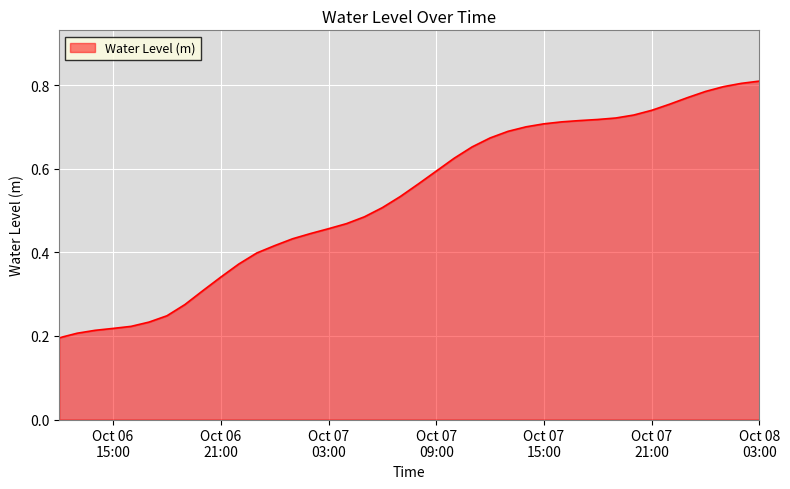

Rank the categories by value from lowest to highest.

2023-10-06 12:00:00, 2023-10-06 13:00:00, 2023-10-06 14:00:00, 2023-10-06 15:00:00, 2023-10-06 16:00:00, 2023-10-06 17:00:00, 2023-10-06 18:00:00, 2023-10-06 19:00:00, 2023-10-06 20:00:00, 2023-10-06 21:00:00, 2023-10-06 22:00:00, 2023-10-06 23:00:00, 2023-10-07 00:00:00, 2023-10-07 01:00:00, 2023-10-07 02:00:00, 2023-10-07 03:00:00, 2023-10-07 04:00:00, 2023-10-07 05:00:00, 2023-10-07 06:00:00, 2023-10-07 07:00:00, 2023-10-07 08:00:00, 2023-10-07 09:00:00, 2023-10-07 10:00:00, 2023-10-07 11:00:00, 2023-10-07 12:00:00, 2023-10-07 13:00:00, 2023-10-07 14:00:00, 2023-10-07 15:00:00, 2023-10-07 16:00:00, 2023-10-07 17:00:00, 2023-10-07 18:00:00, 2023-10-07 19:00:00, 2023-10-07 20:00:00, 2023-10-07 21:00:00, 2023-10-07 22:00:00, 2023-10-07 23:00:00, 2023-10-08 00:00:00, 2023-10-08 01:00:00, 2023-10-08 02:00:00, 2023-10-08 03:00:00